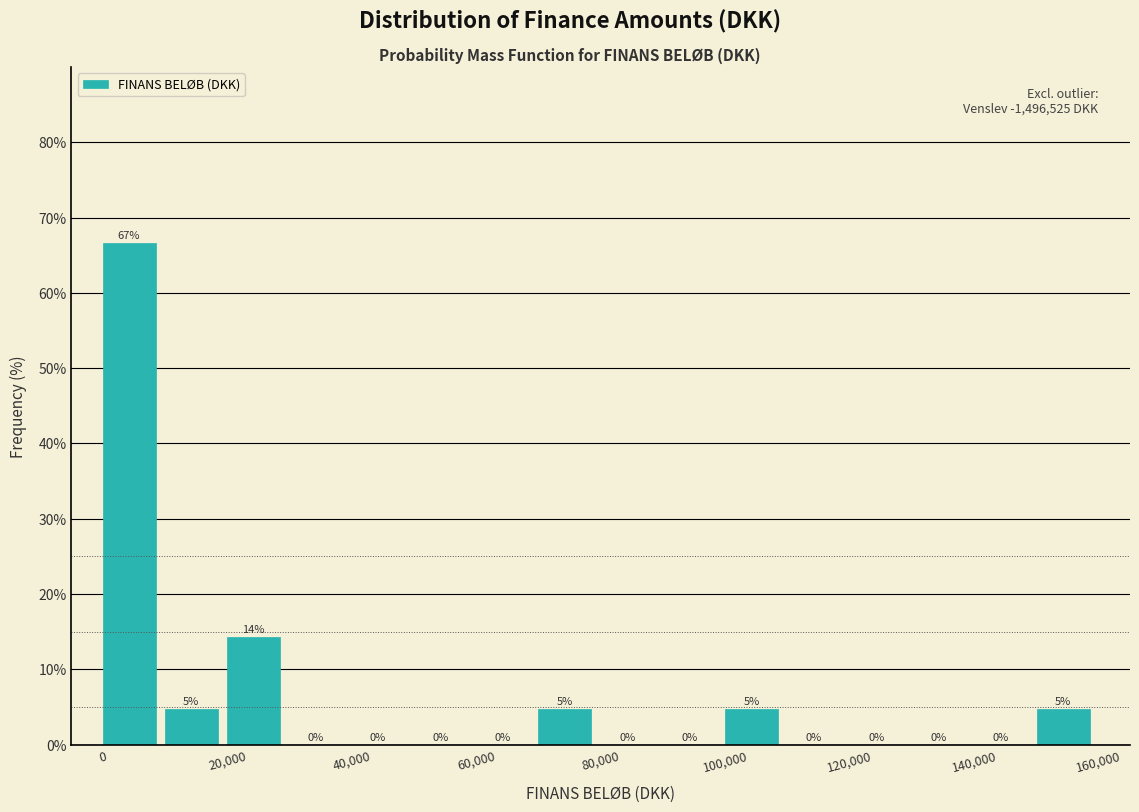

Which range on the x-axis has the tallest bar?

0 to 10000